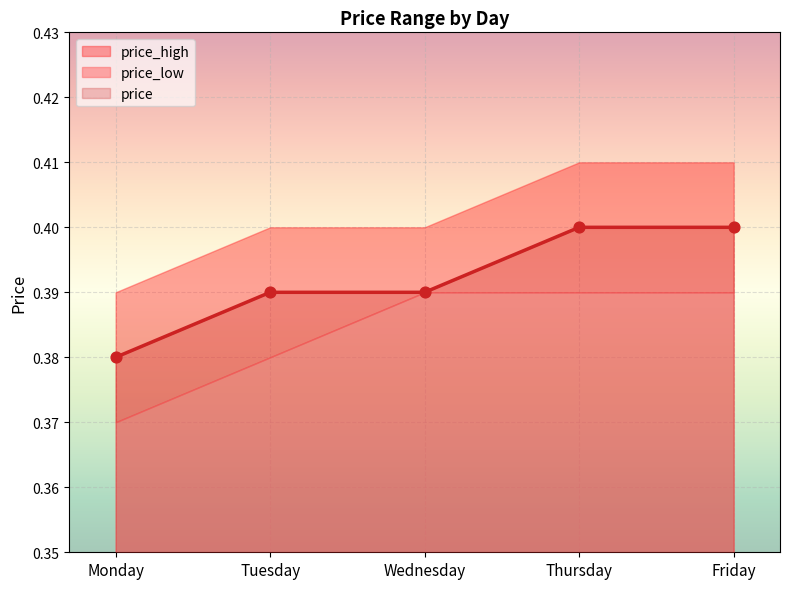

Which series has the largest Y range (max minus min)?

price_high